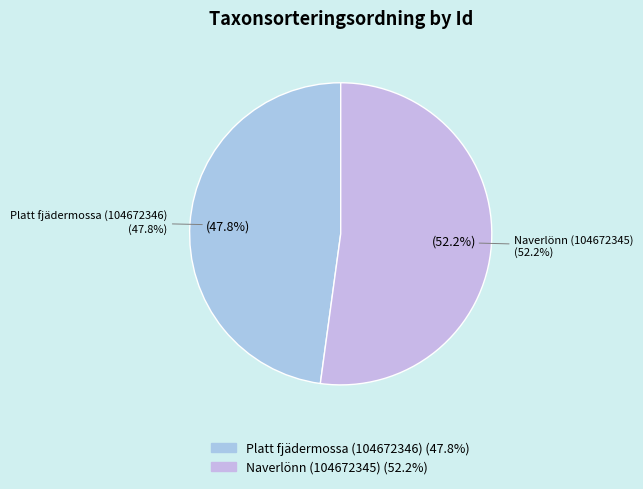

Count the number of slices in the pie.

2